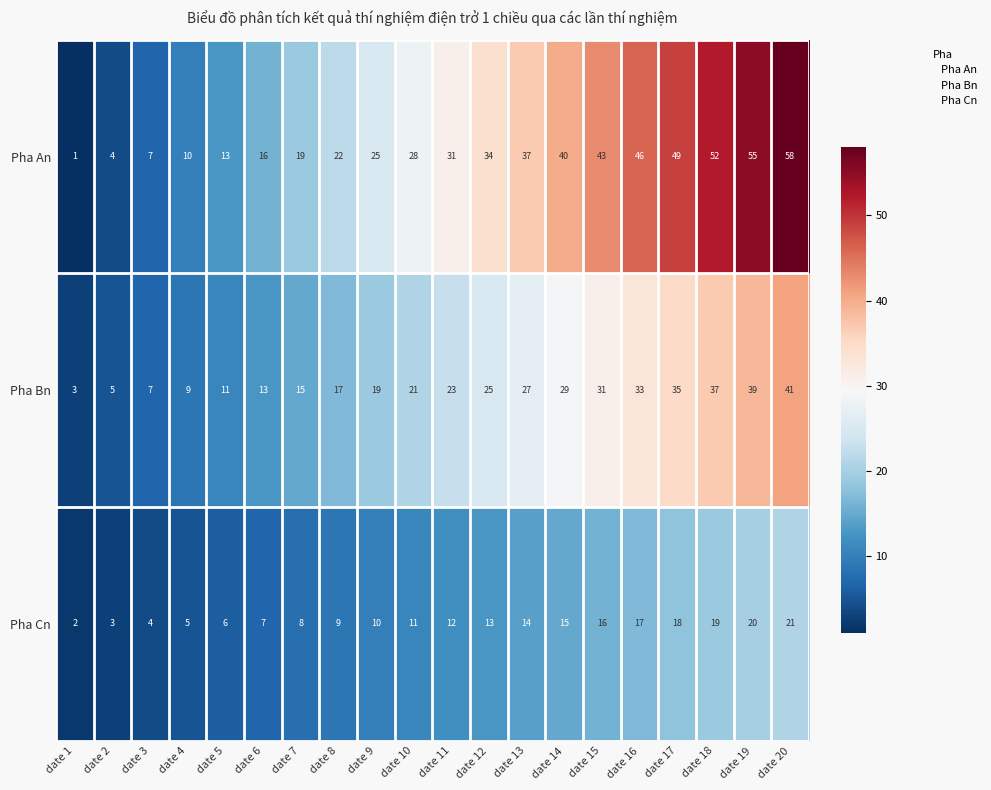

Is the value of Pha An at date 10 greater than the value of Pha Bn at date 10?

Yes